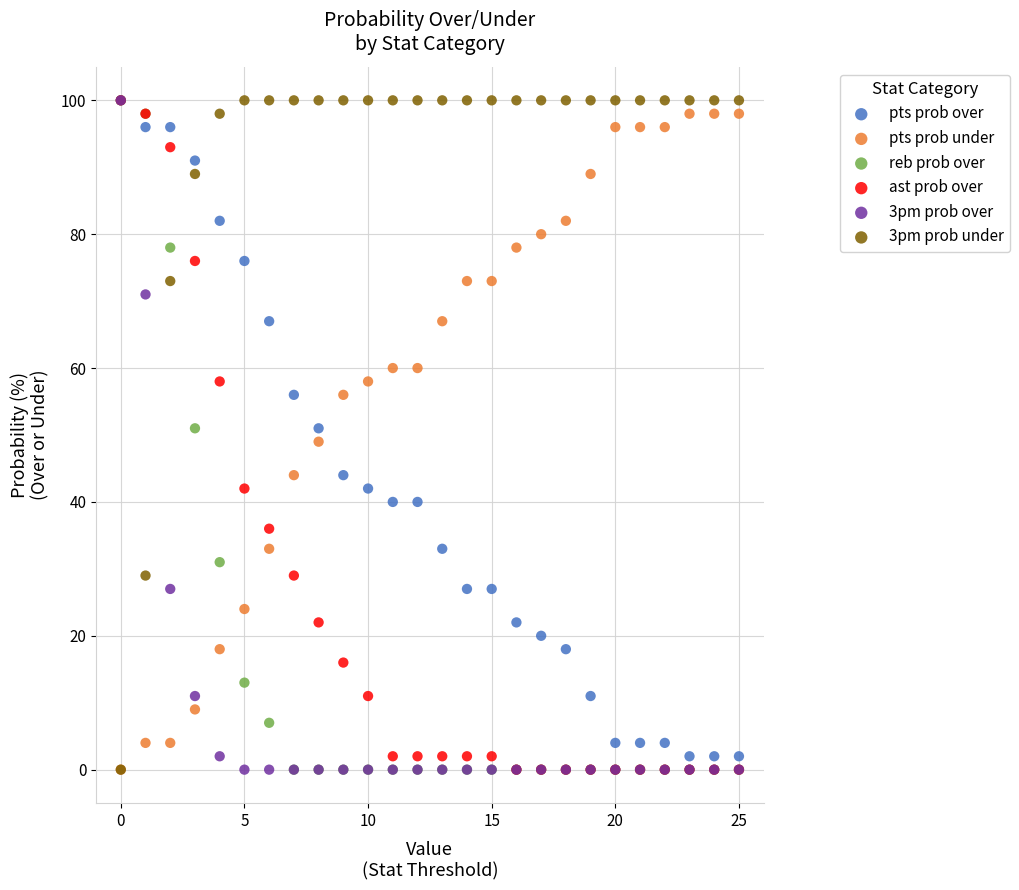

What are all the series names shown in the legend?

pts prob over, pts prob under, reb prob over, ast prob over, 3pm prob over, 3pm prob under